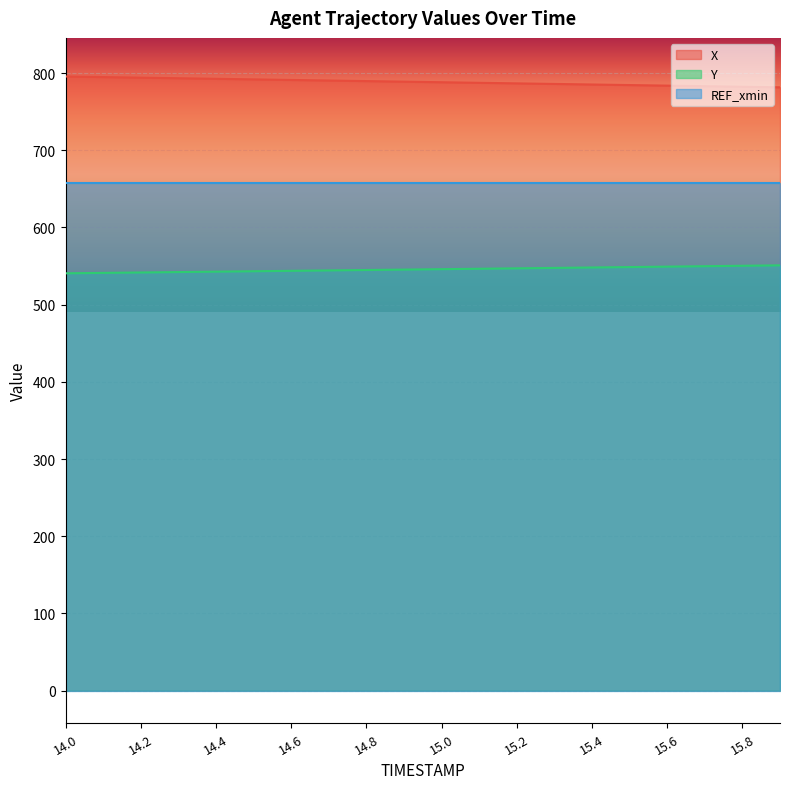

True or false: X and Y intersect in this chart.

False